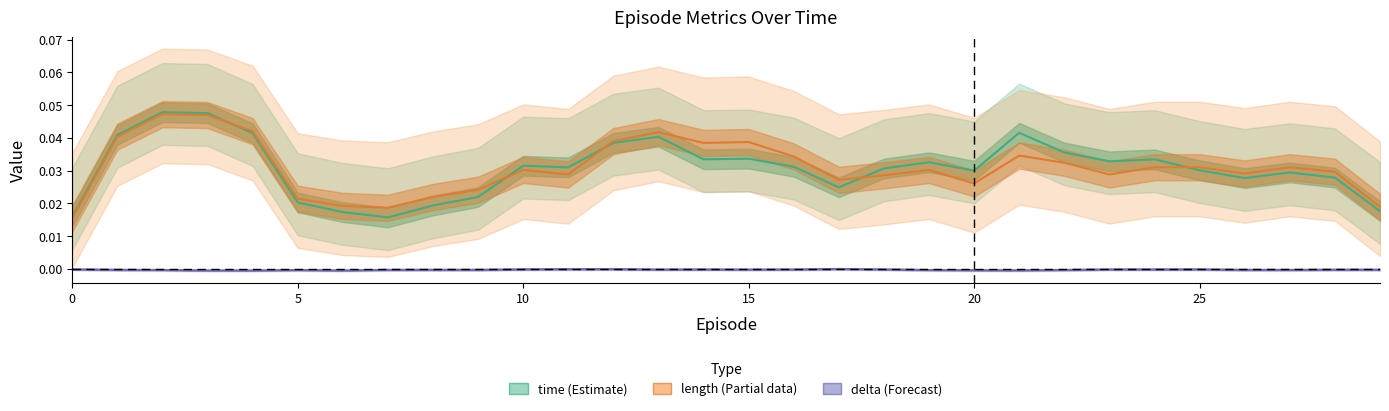

Is the value of delta (Forecast) at 15 greater than the value of time (Estimate) at 13?

No